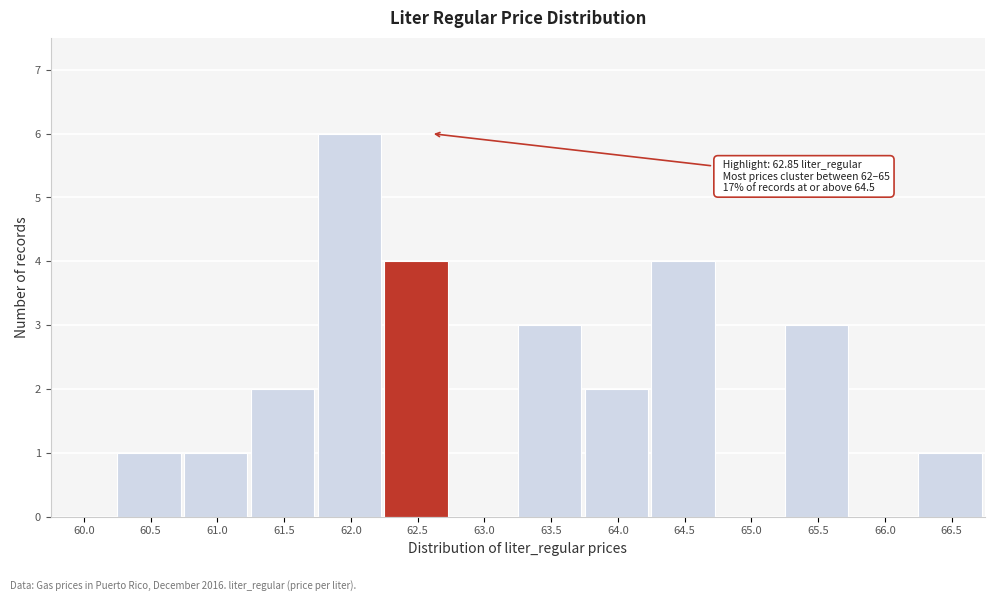

Reading left to right, list all the values displayed in this chart.

60.0=0	60.5=1	61.0=1	61.5=2	62.0=6	62.5=4	63.0=0	63.5=3	64.0=2	64.5=4	65.0=0	65.5=3	66.0=0	66.5=1